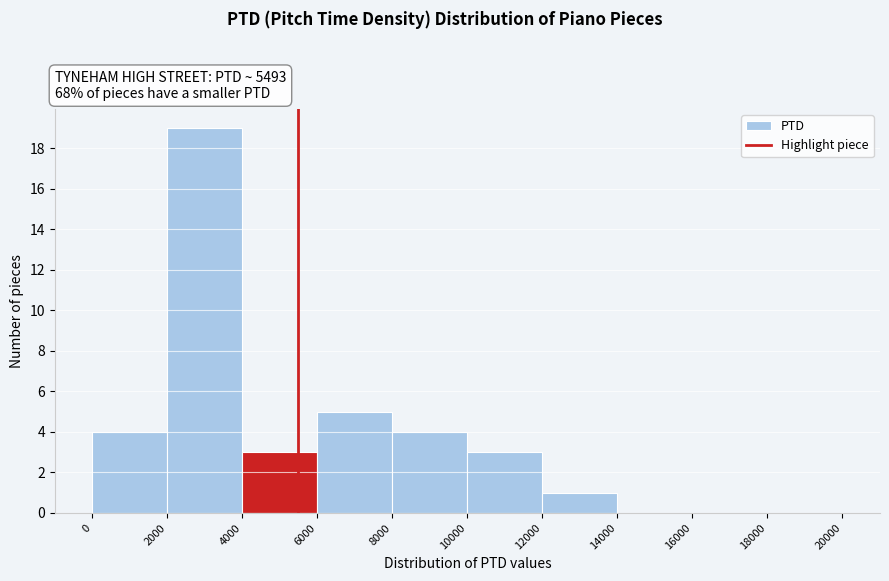

Over which range of the x-axis is the bar tallest?

2000 to 4000